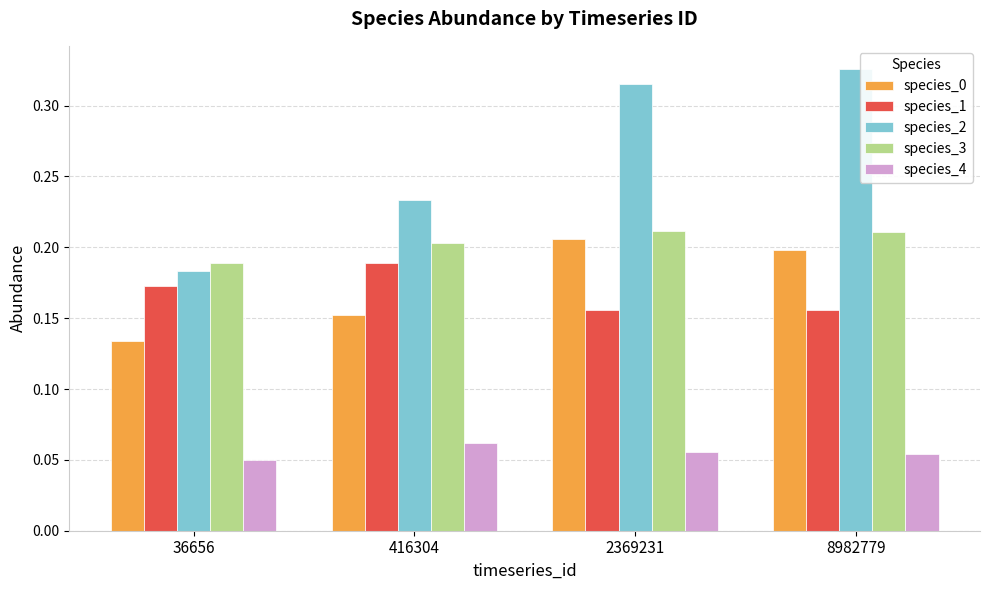

Between 36656 and 416304, which series saw the biggest shift?

species_2